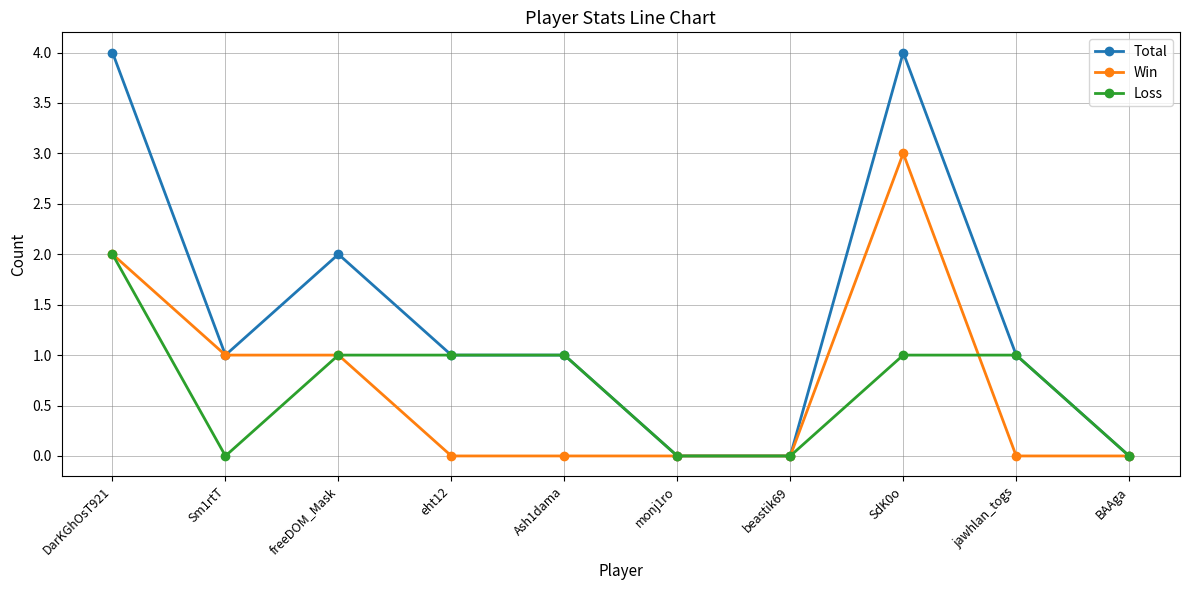

Where is the first local minimum for Loss?

Sm1rtT